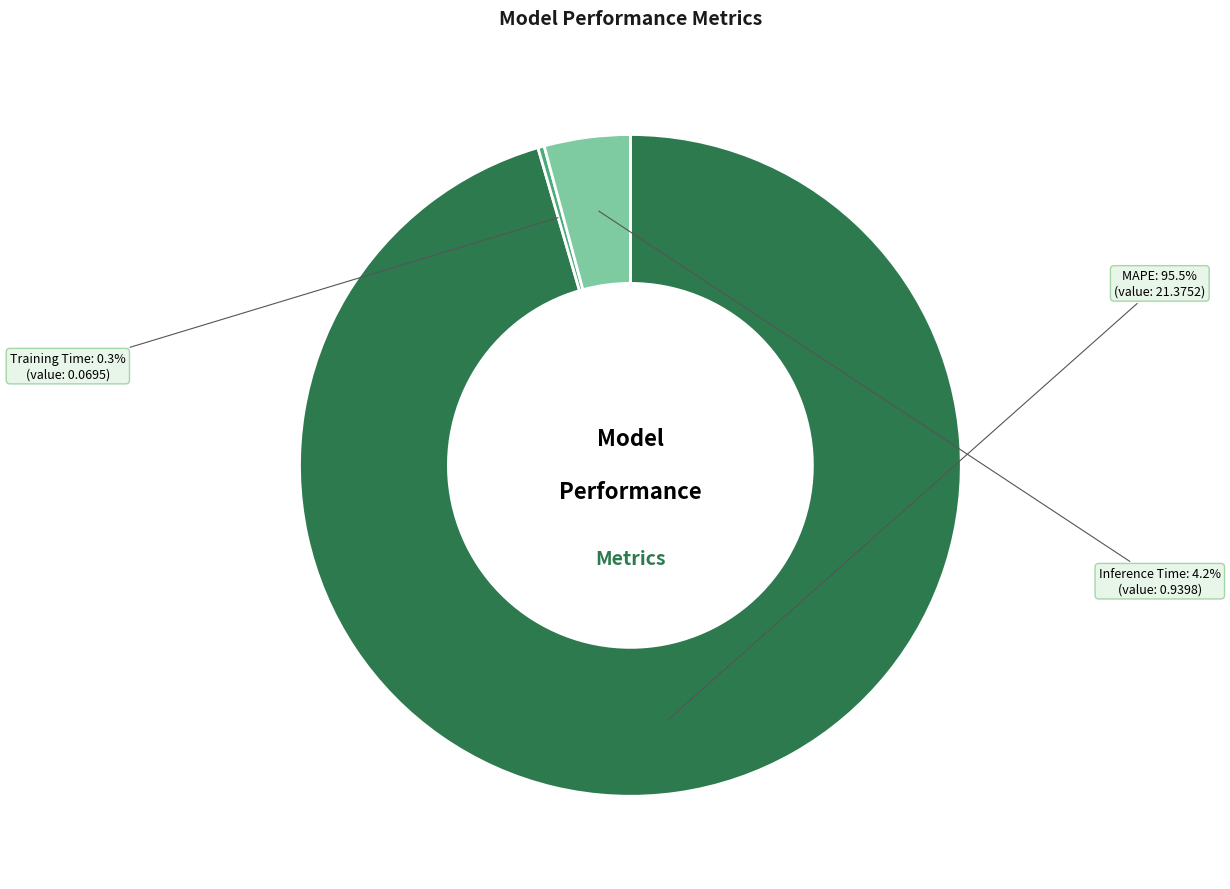

Combined, do MAPE and Inference Time account for over 50%?

Yes